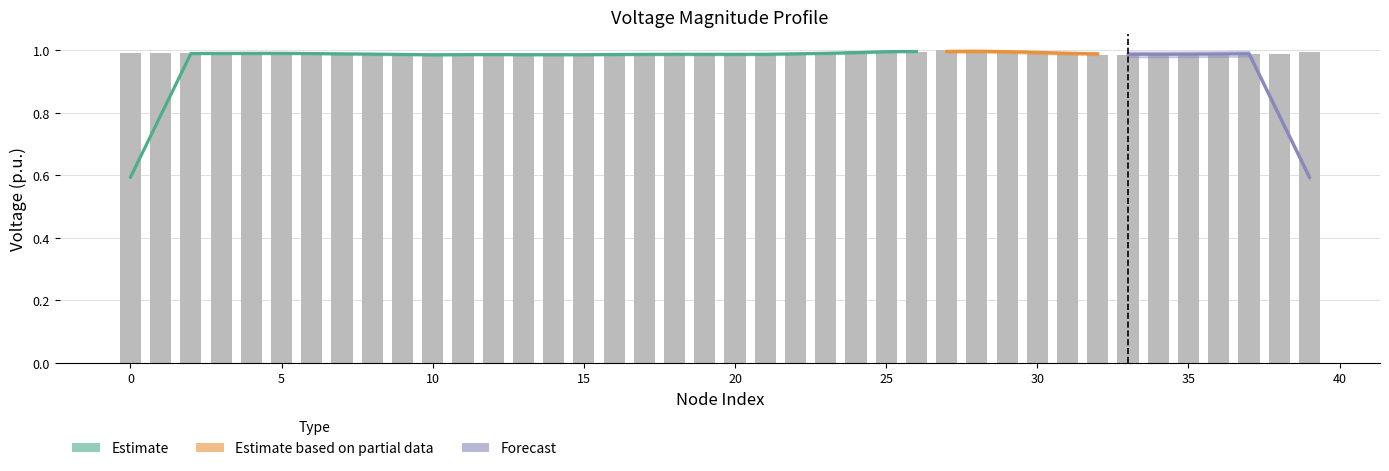

Reading left to right, what are all the values shown in this chart?

0=1.0	1=1.0	2=1.0	3=1.0	4=1.0	5=1.0	6=1.0	7=1.0	8=1.0	9=1.0	10=1.0	11=1.0	12=1.0	13=1.0	14=1.0	15=1.0	16=1.0	17=1.0	18=1.0	19=1.0	20=1.0	21=1.0	22=1.0	23=1.0	24=1.0	25=1.0	26=1.0	27=1.0	28=1.0	29=1.0	30=1.0	31=1.0	32=1.0	33=1.0	34=1.0	35=1.0	36=1.0	37=1.0	38=1.0	39=1.0